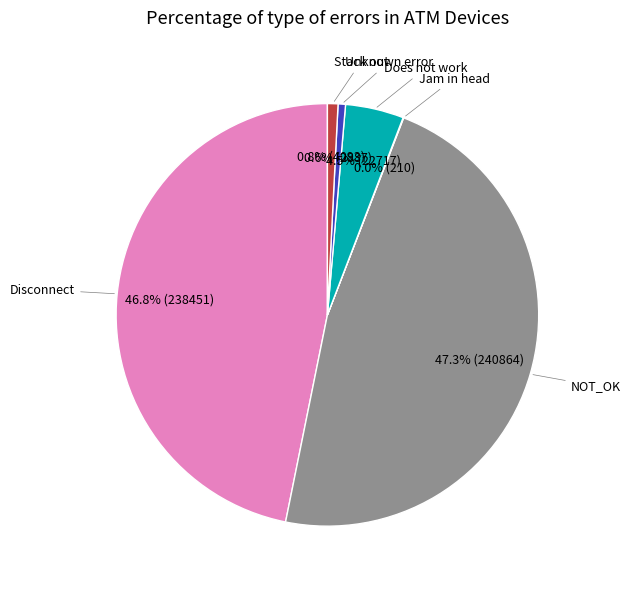

Does any single category account for the majority?

No